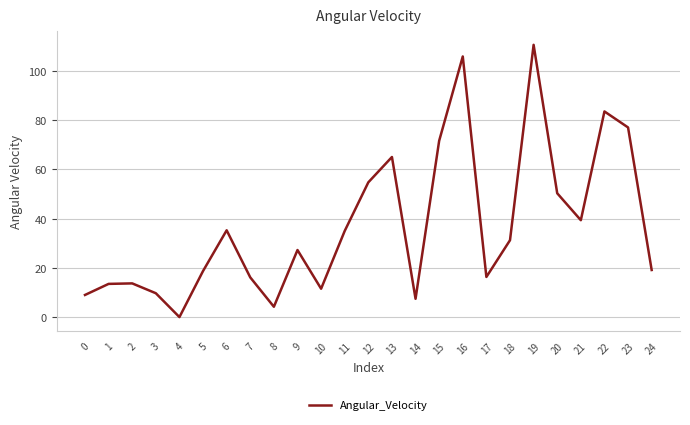

The value at 23 is 77.0. True or false?

True